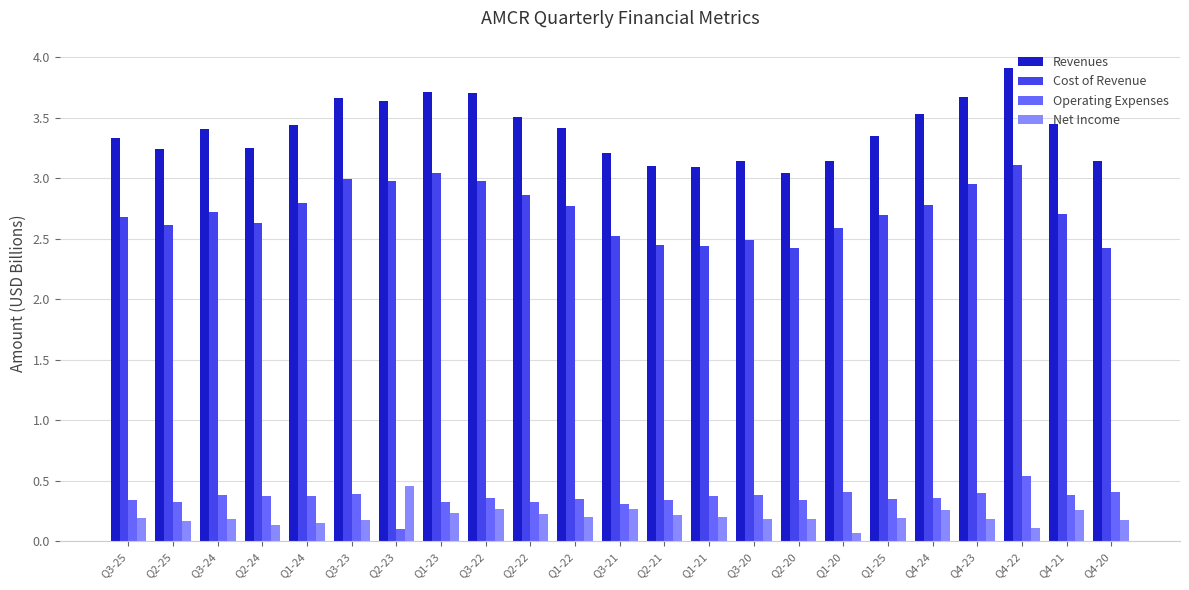

Which category has the highest value across all series?

Q4-22